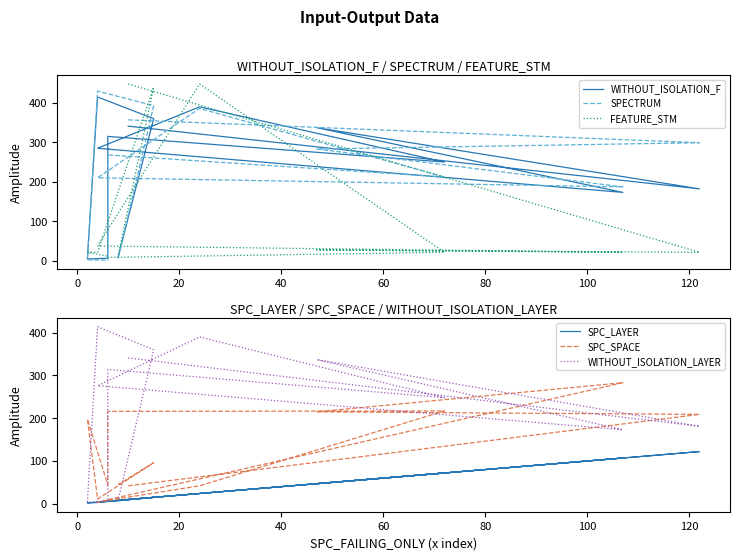

Which series has the widest spread of values?

FEATURE_STM